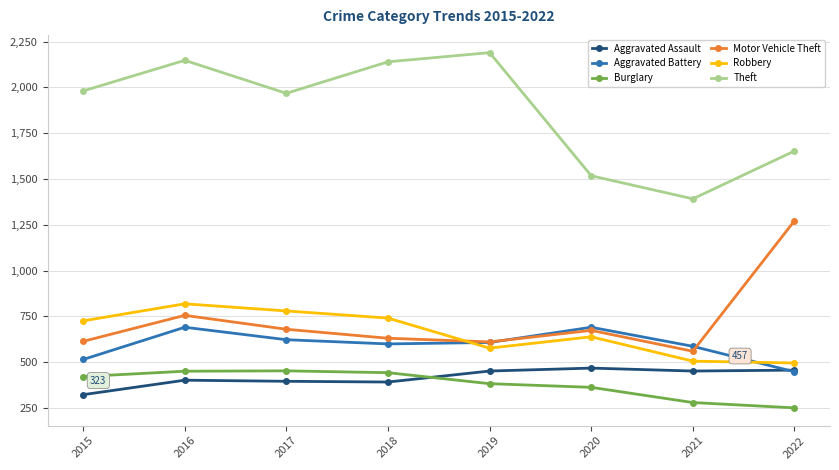

How many Robbery values are between 577 and 780?

5